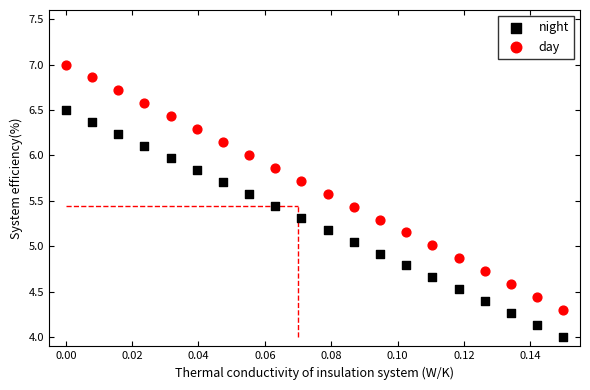

Which series reaches the maximum Y coordinate?

day